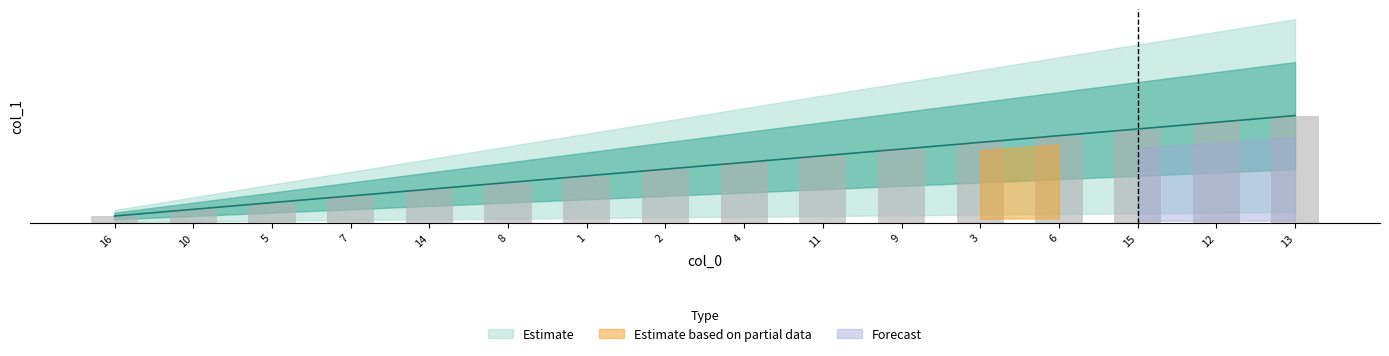

List the labels in order of value, smallest first.

16, 10, 5, 7, 14, 8, 1, 2, 4, 11, 9, 3, 6, 15, 12, 13